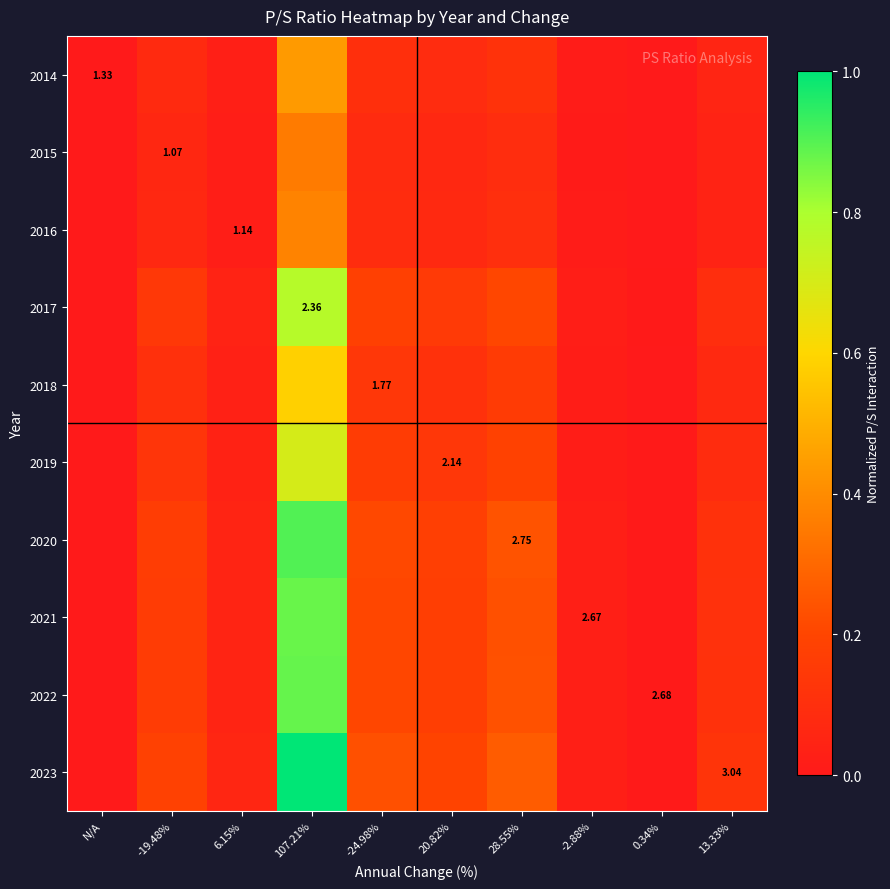

Rank the series at -19.48% from highest to lowest value.

2023, 2020, 2022, 2021, 2017, 2019, 2018, 2014, 2016, 2015